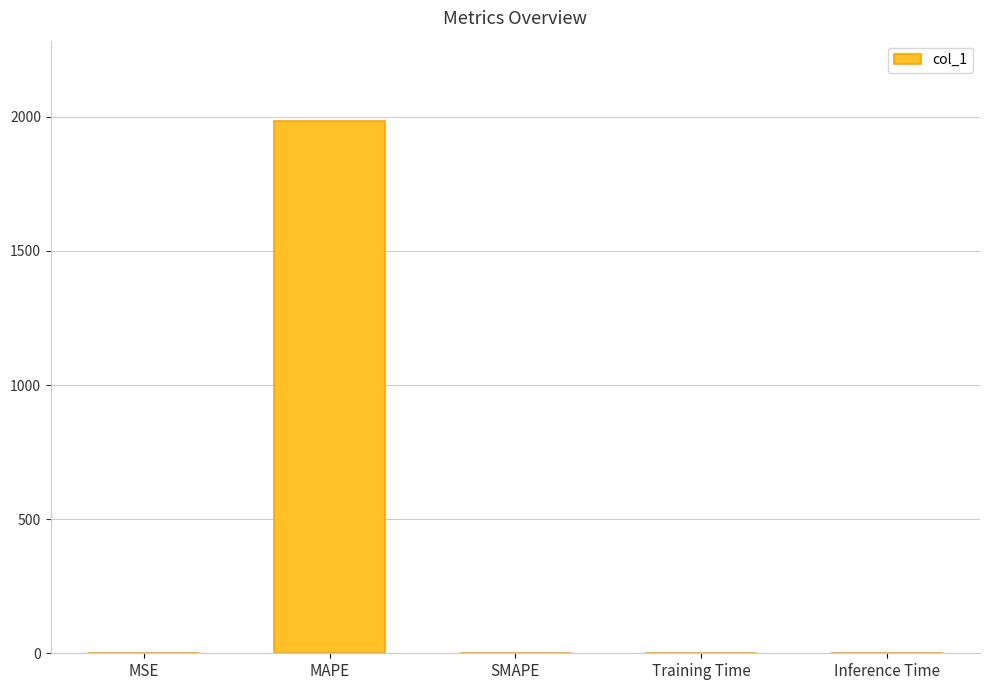

Is it true that the value at SMAPE is 0.0?

True